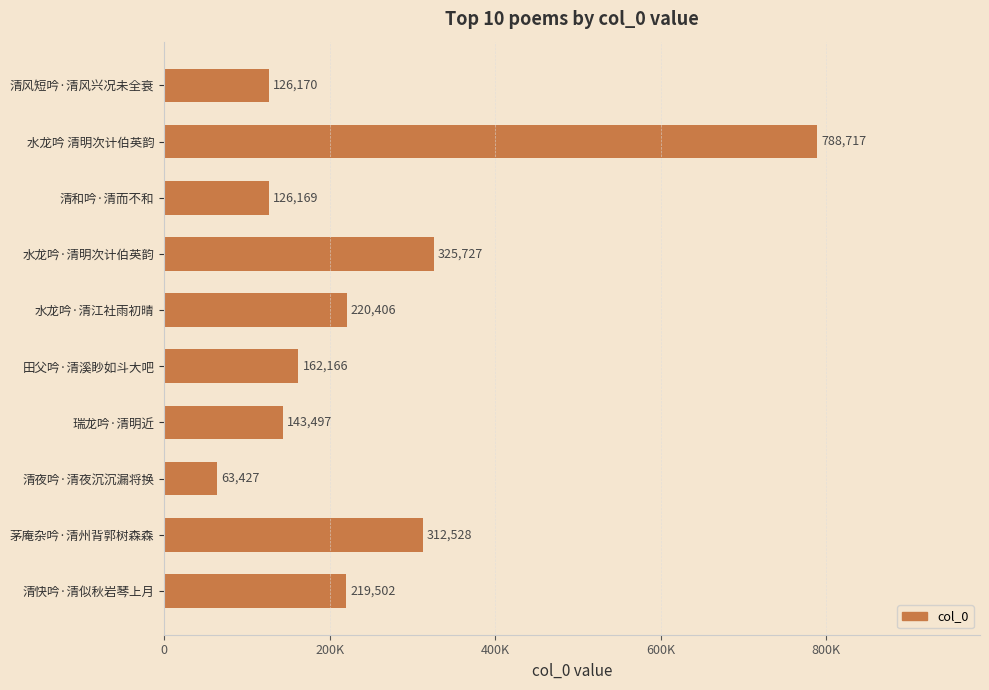

Does the chart contain any negative values?

No